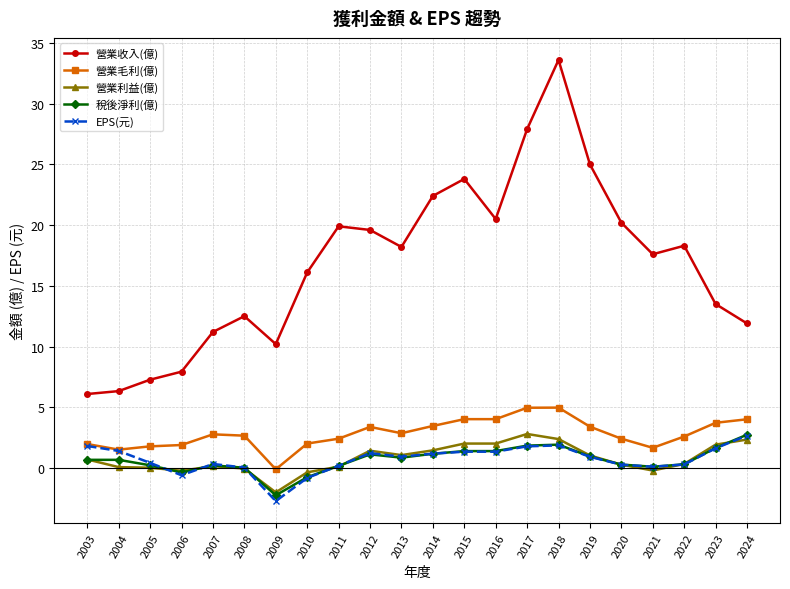

What is the approximate value of EPS(元) at 2019?

0.9